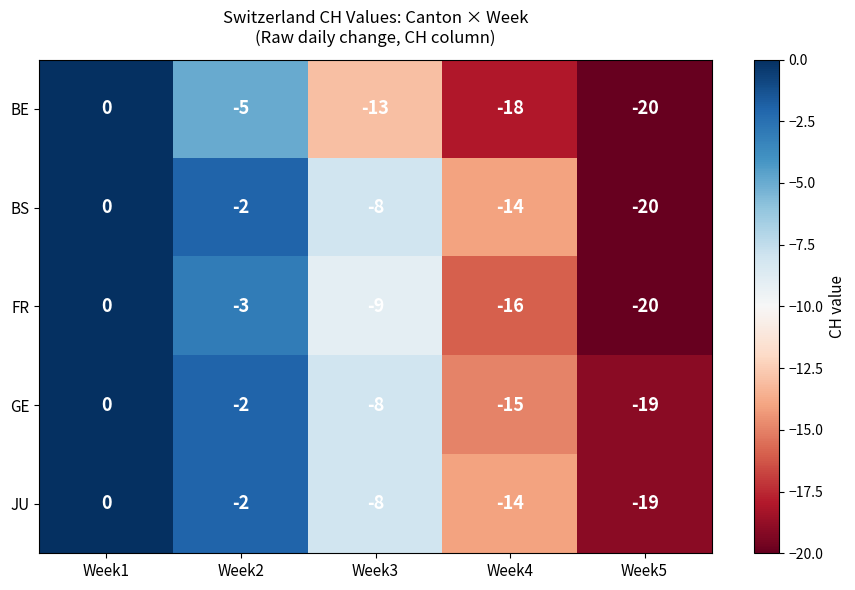

The GE series shows -14 at Week3. True or false?

False